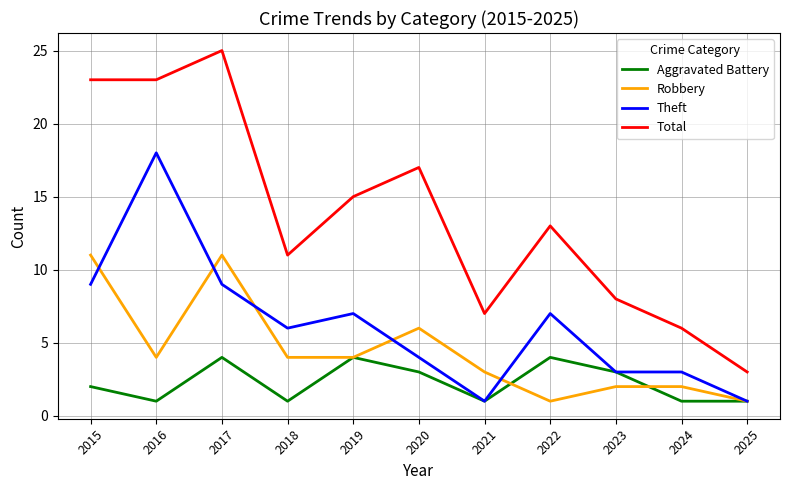

Rank the series at 2017 from highest to lowest value.

Total, Robbery, Theft, Aggravated Battery